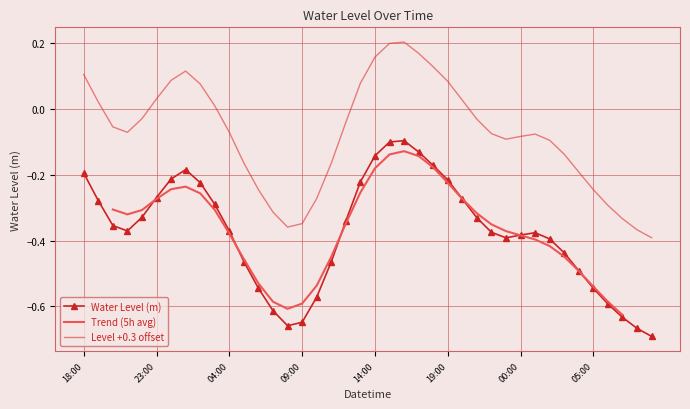

At which category does the chart reach its peak across all series?

2023-02-28 16:00